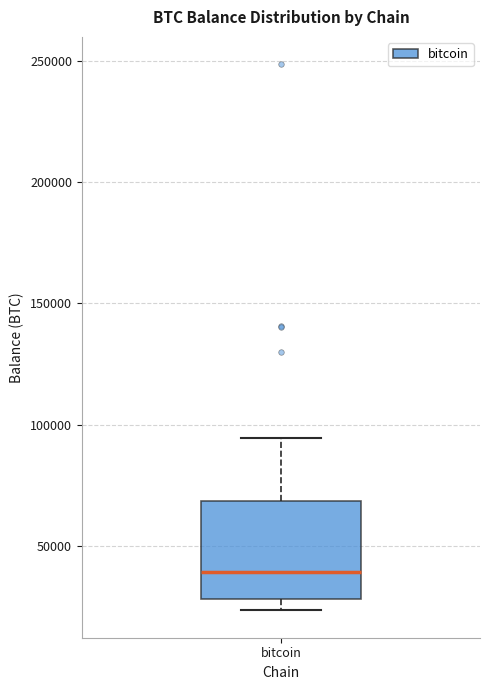

Transcribe this box plot: give where the median line is, the range the box spans, and where the two whiskers end, as read against the y-axis. The values are not printed on the chart, so give them approximately, as read against the axis.

median 40000, box 30000 to 70000, whiskers 25000 to 95000